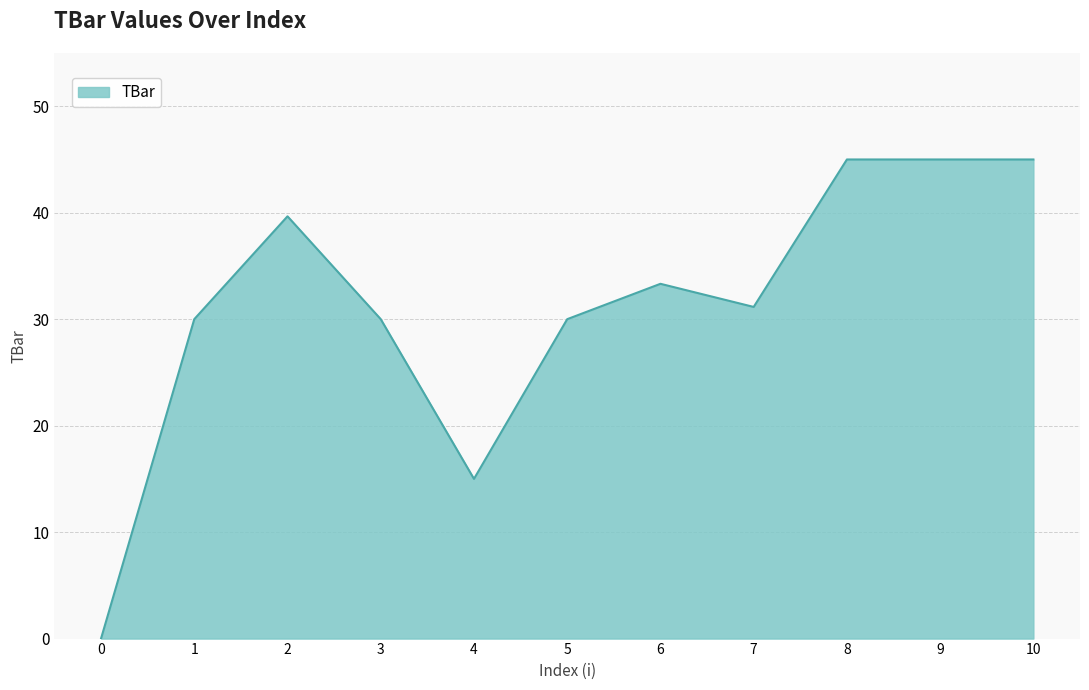

What is the greatest value displayed?

45.0